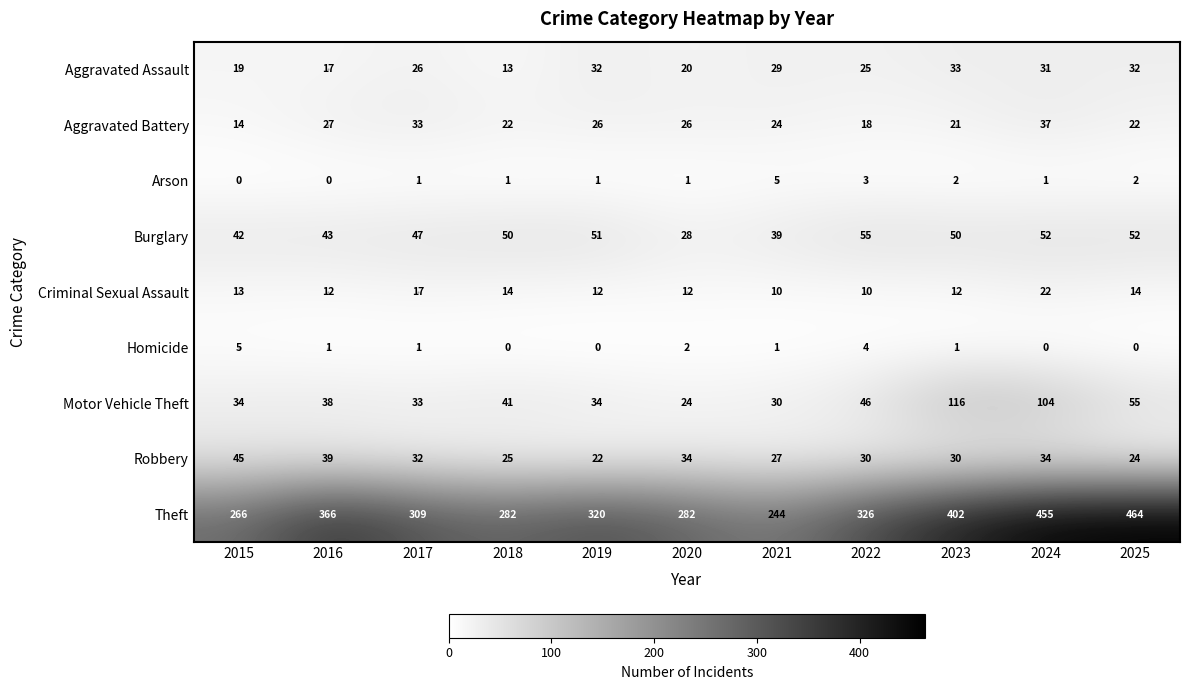

The Homicide series shows 2 at 2020. True or false?

True